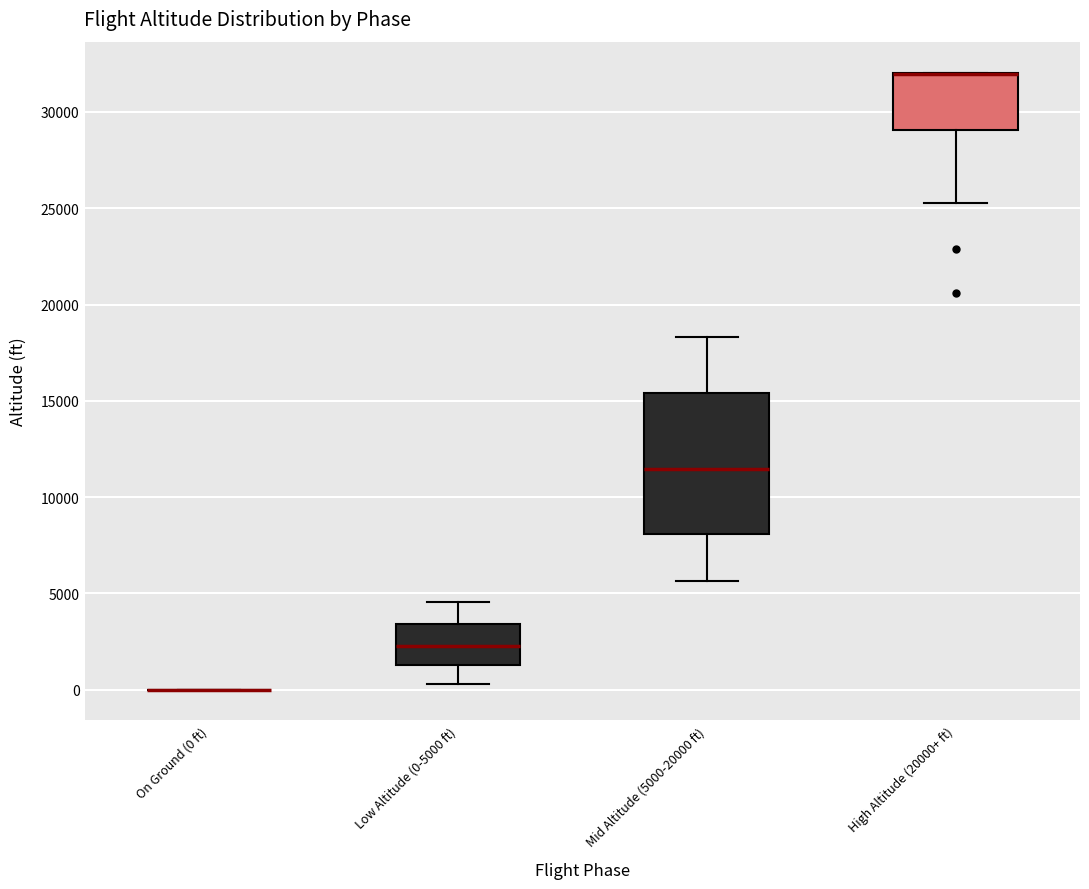

Which box is the tallest, from its lower edge to its upper edge?

Mid Altitude (5000-20000 ft)